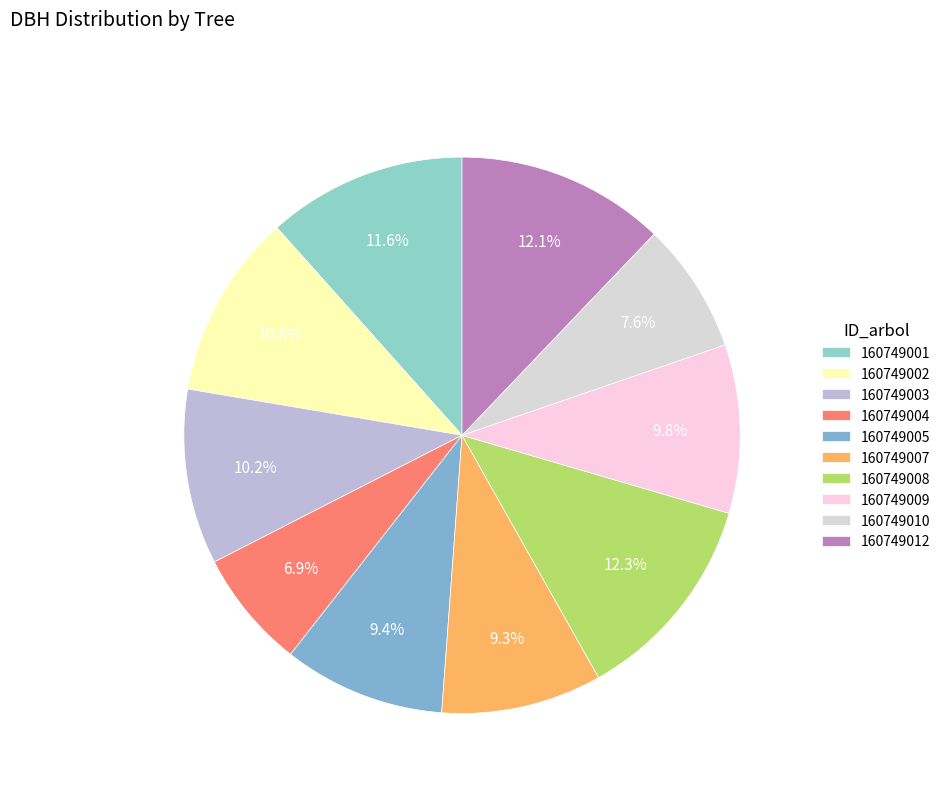

To the nearest percent, what is the difference between the 160749001 and 160749008 slice percentages?

1%